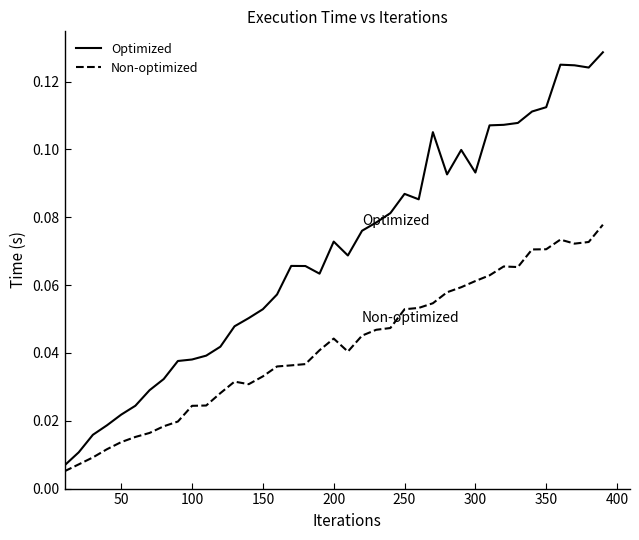

List the series in order of their overall mean, highest first.

Optimized, Non-optimized